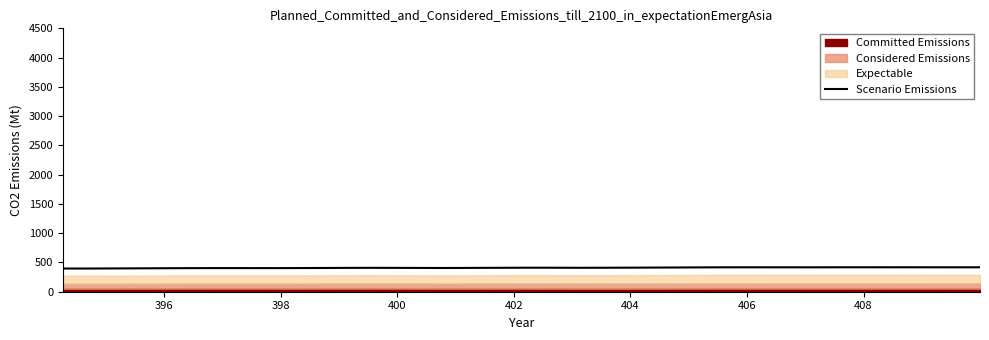

True or false: there are more than 0 points higher than both neighbors.

True